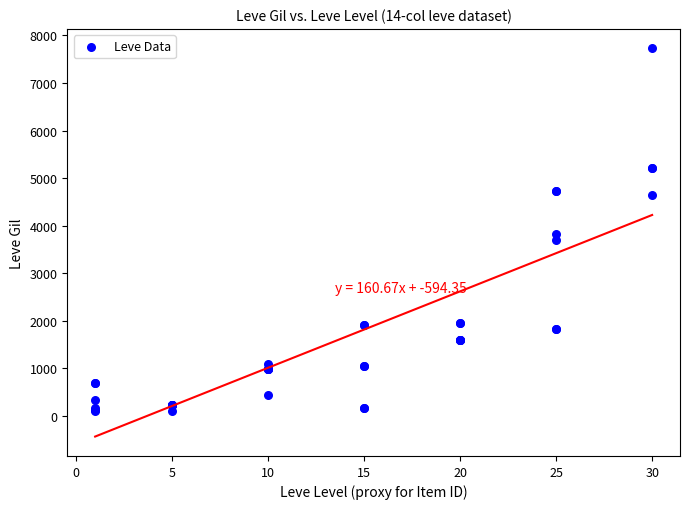

What Y value in the scatter plot is closest to 3920?

3820